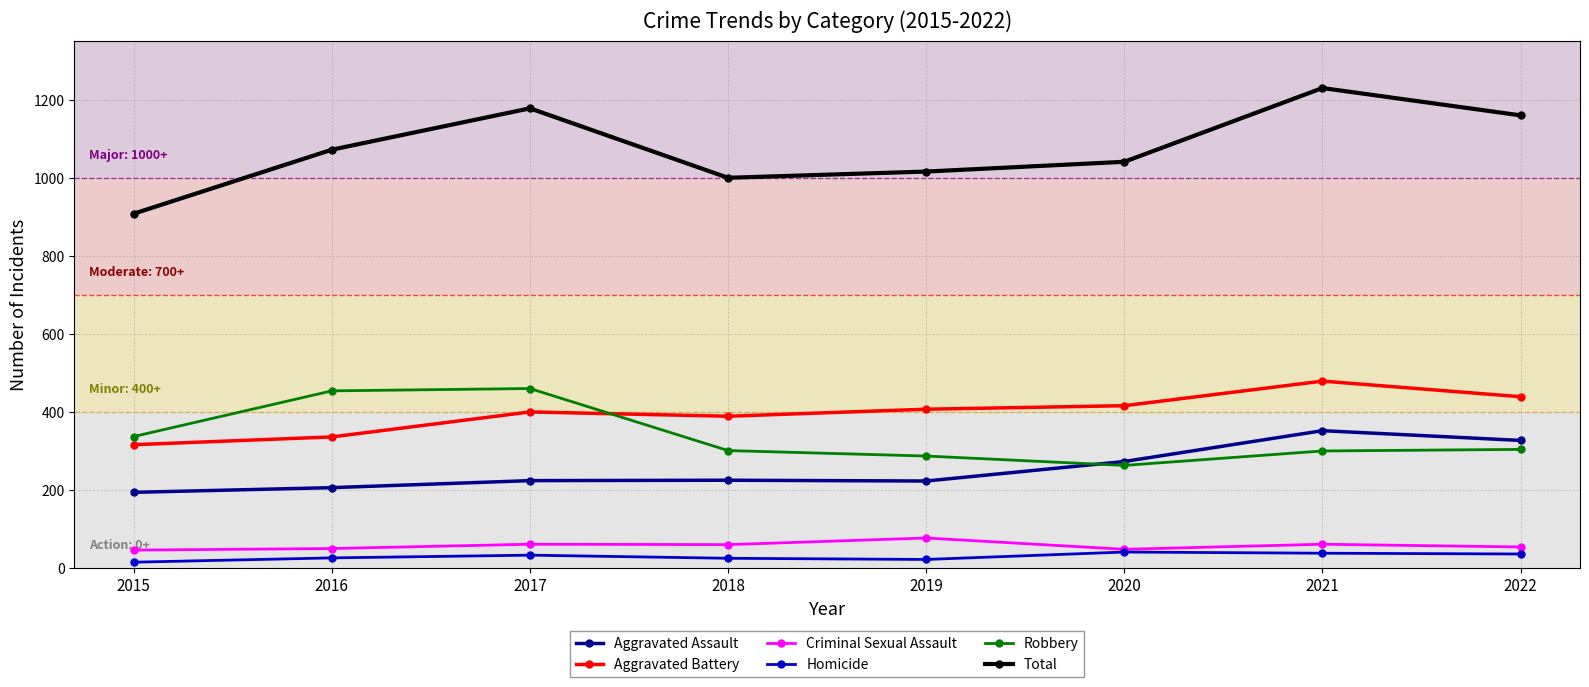

Which series has the widest spread of values?

Total